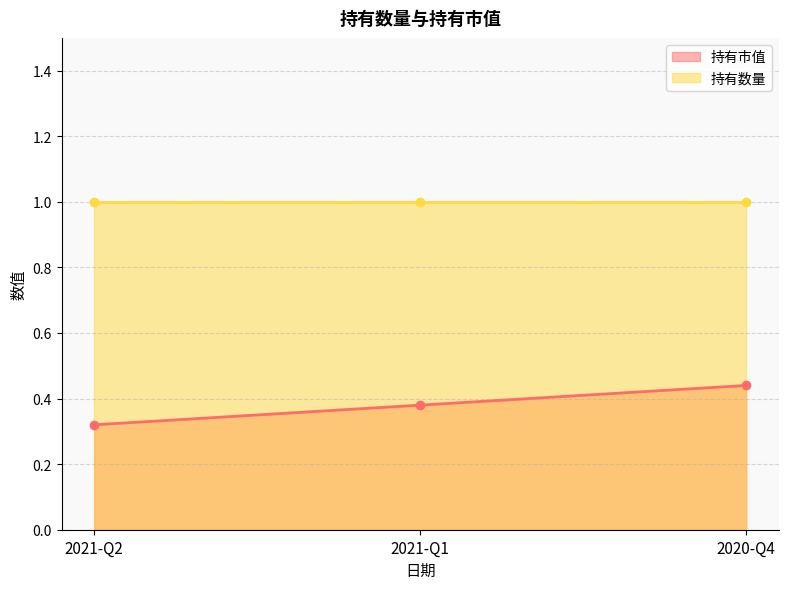

What is the average value?

0.4